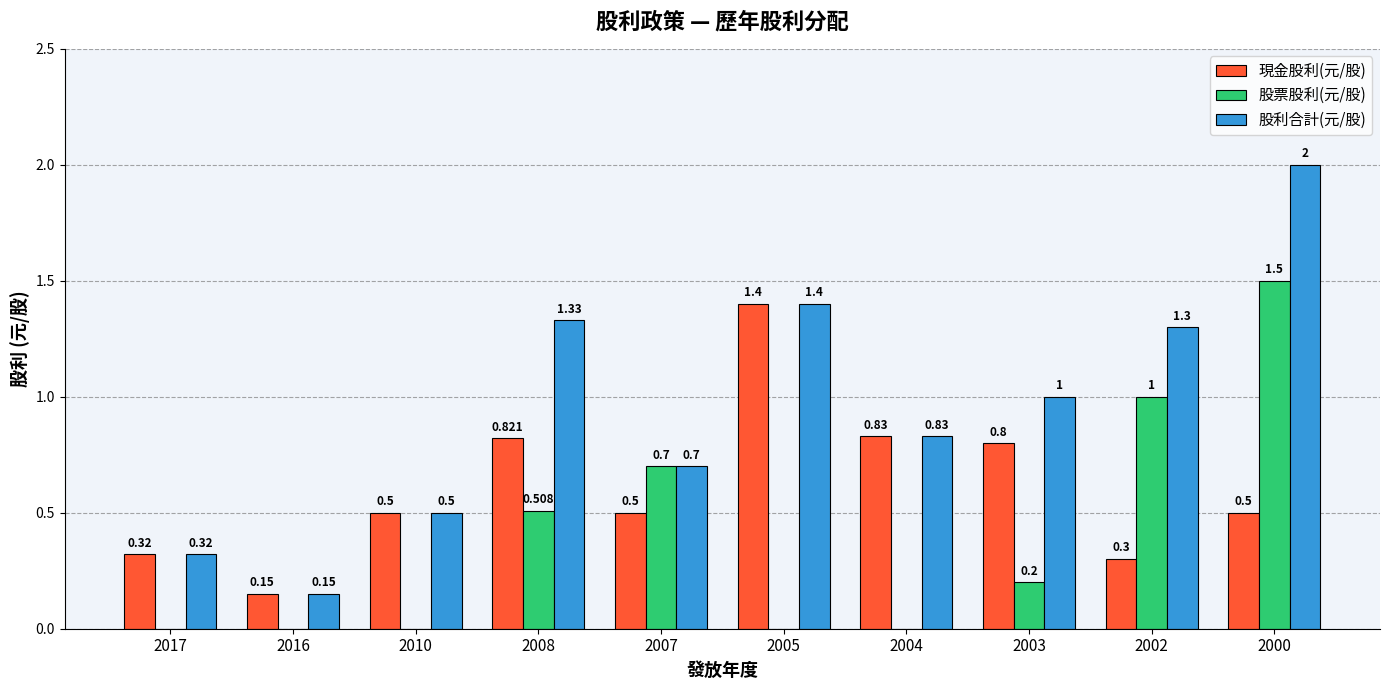

How many distinct data groups are displayed?

3